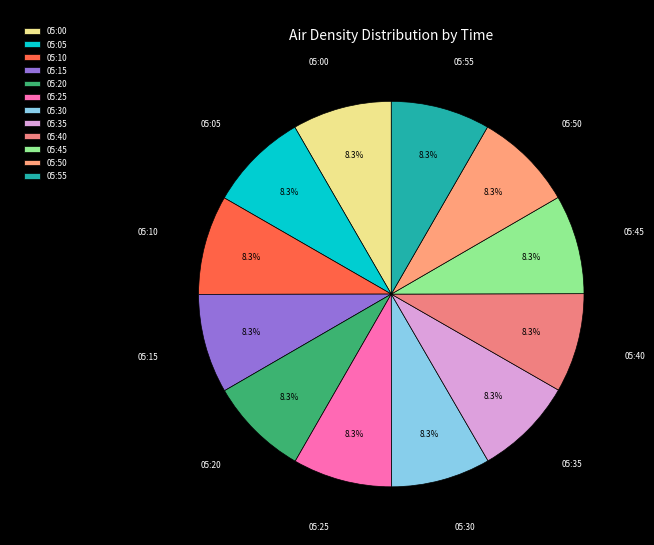

Is there a majority slice in this chart?

No